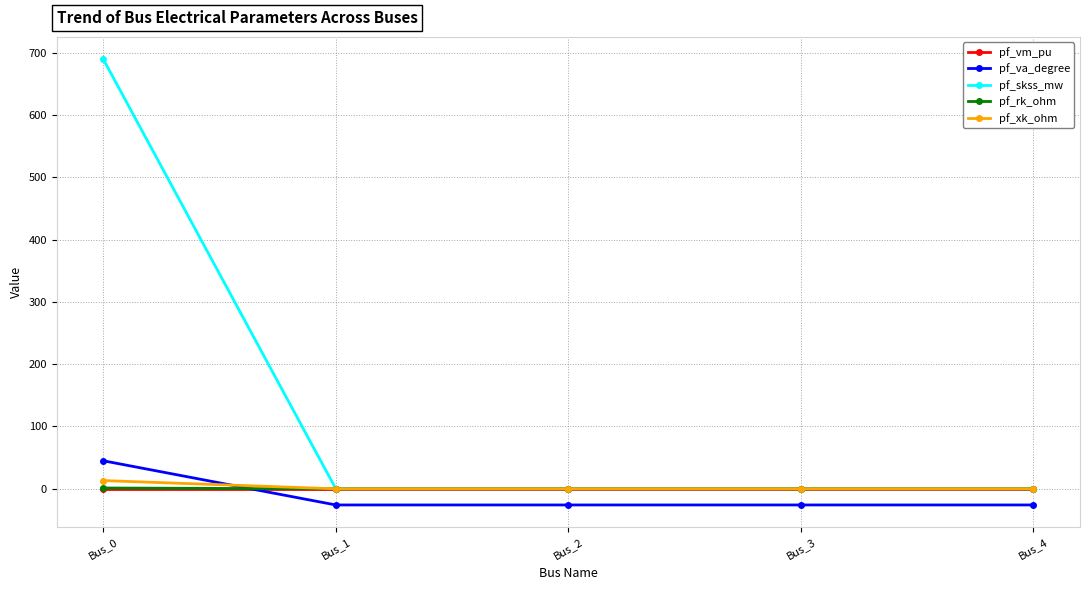

What is the total value across all series at Bus_1?

-25.5